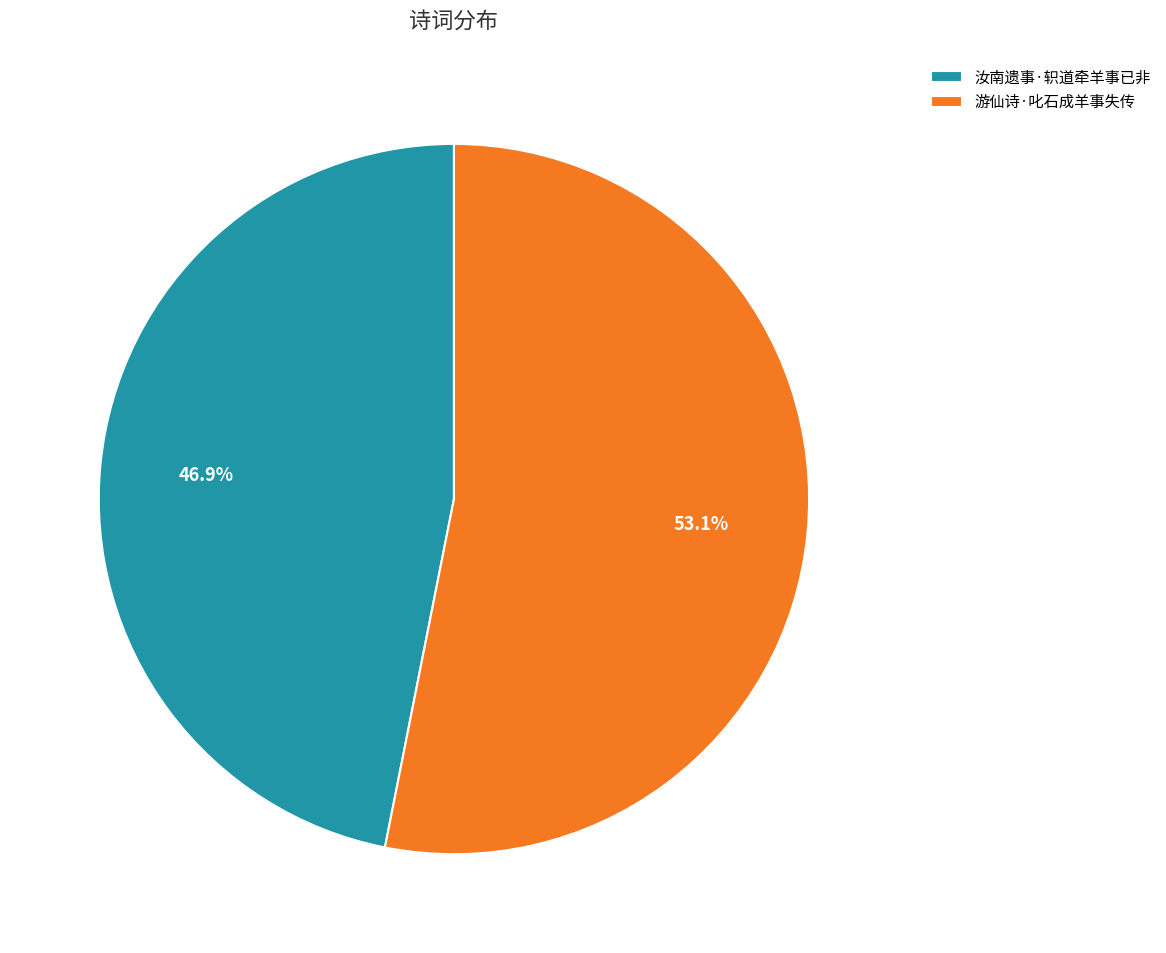

What is the total percentage of 汝南遗事·轵道牵羊事已非 and 游仙诗·叱石成羊事失传?

100.0%